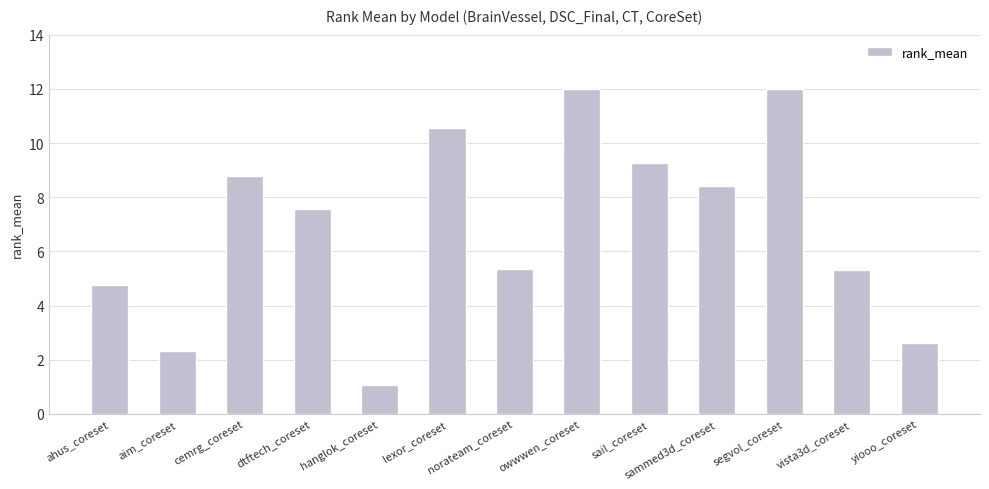

At which category does the chart reach its minimum across all series?

hanglok_coreset